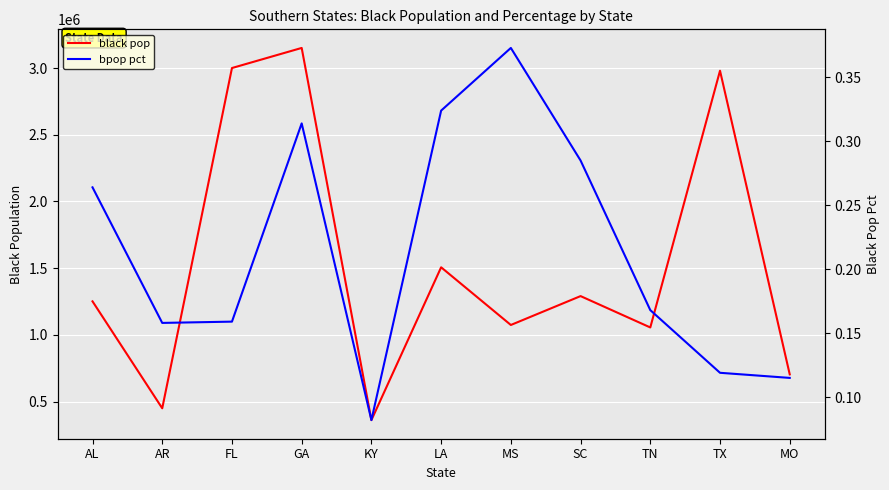

At which label does bpop pct reach its minimum?

KY